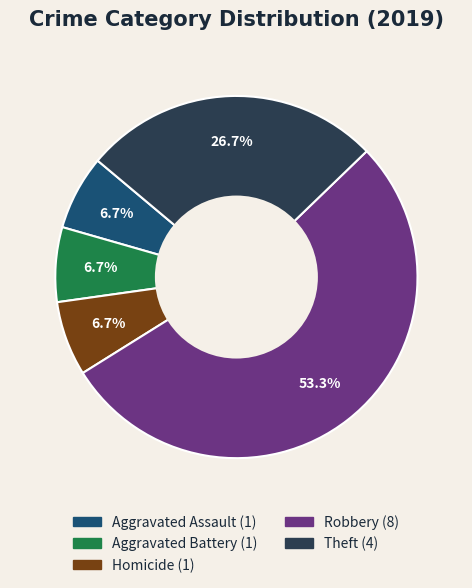

Is there a majority slice in this chart?

Yes